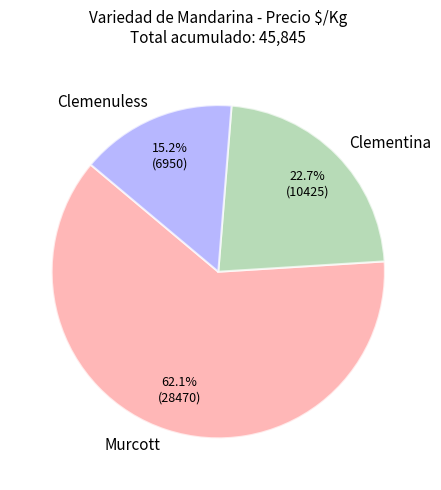

What is the largest slice in the pie chart?

Murcott